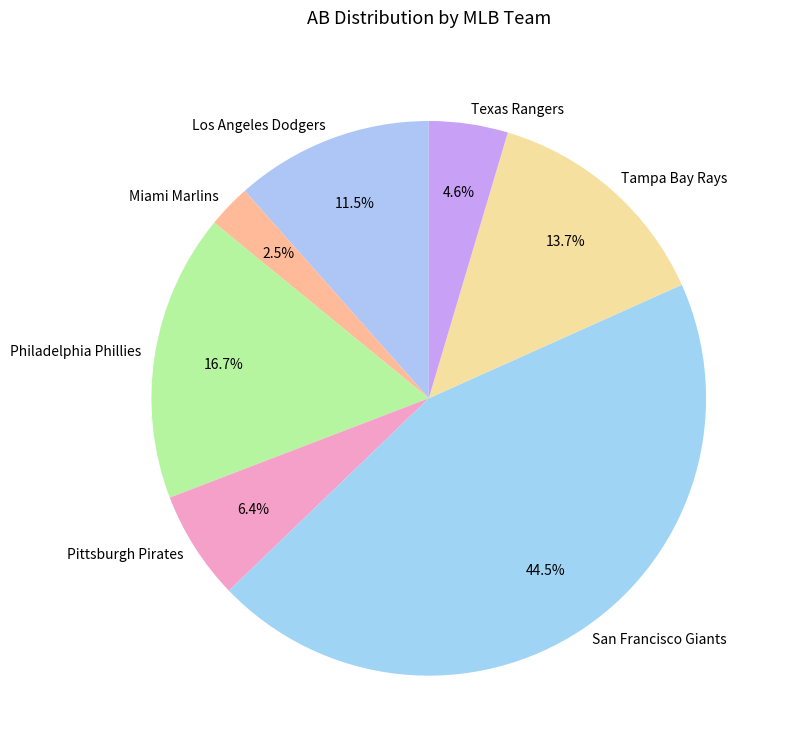

To the nearest percent, what is the combined percentage of Miami Marlins and Los Angeles Dodgers?

14%